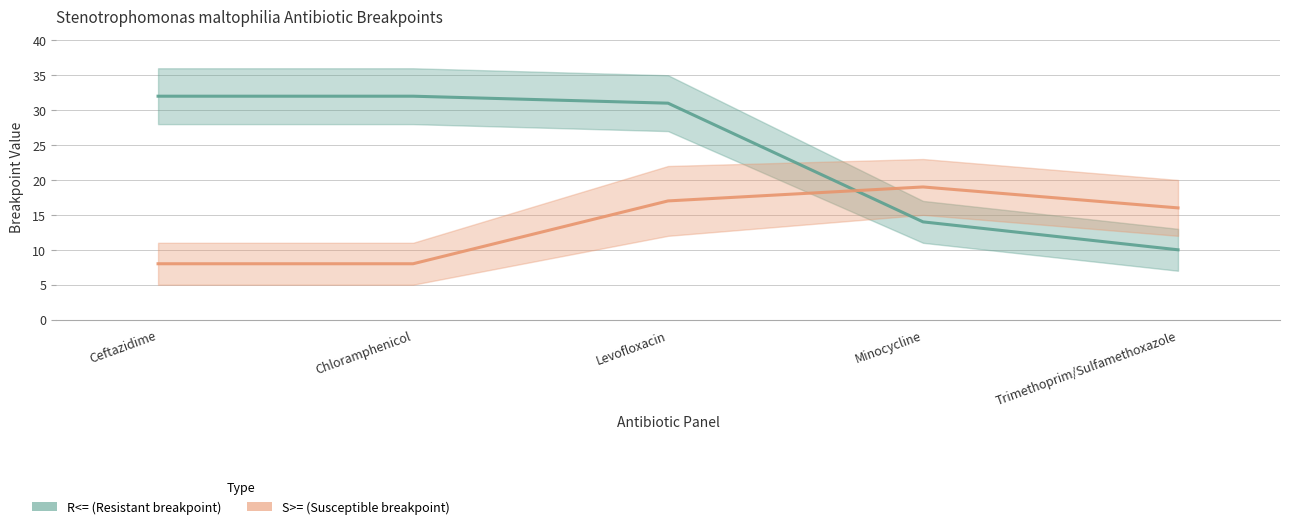

Which series has the largest range (max minus min)?

R<=